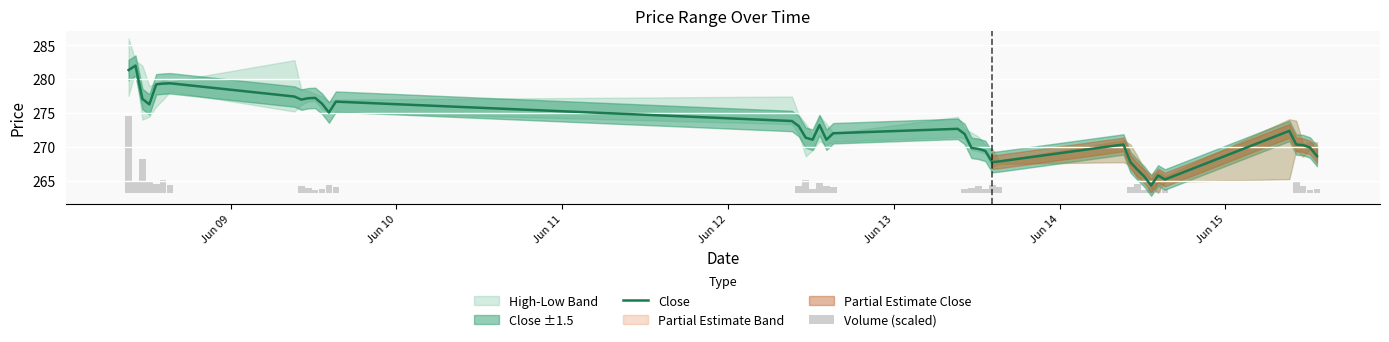

What is the maximum value for Close?

282.0